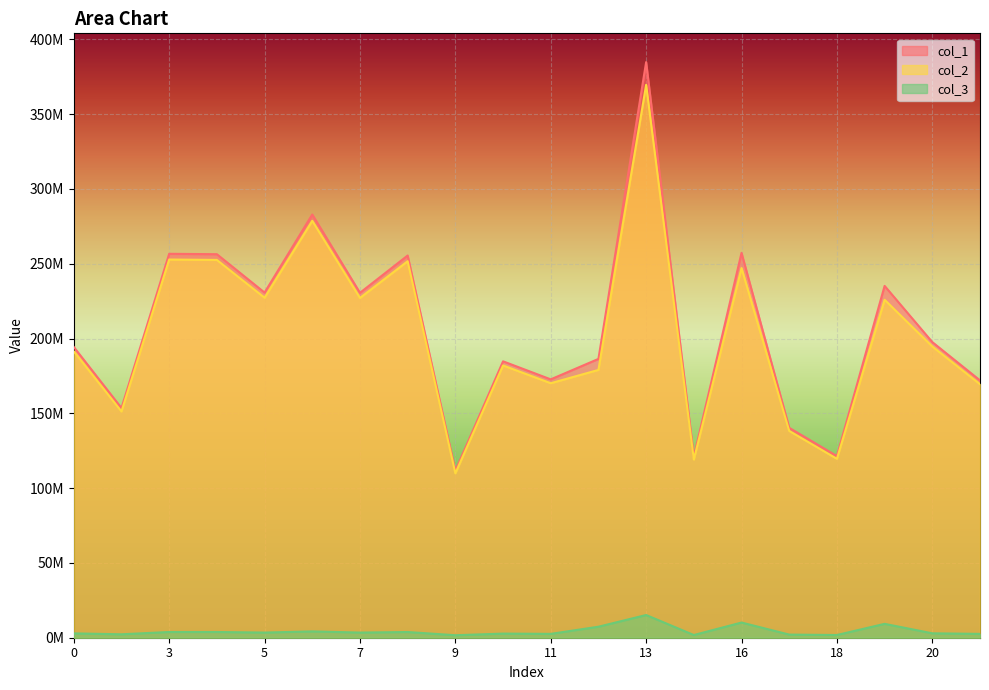

Where does the col_3 series first go above 3?

3